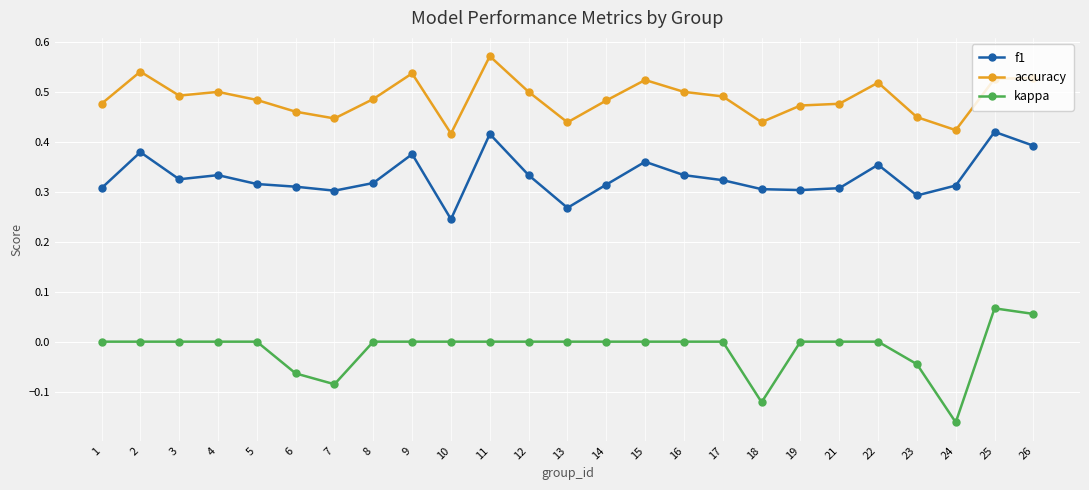

The f1 series shows 0.4 at 9. True or false?

True